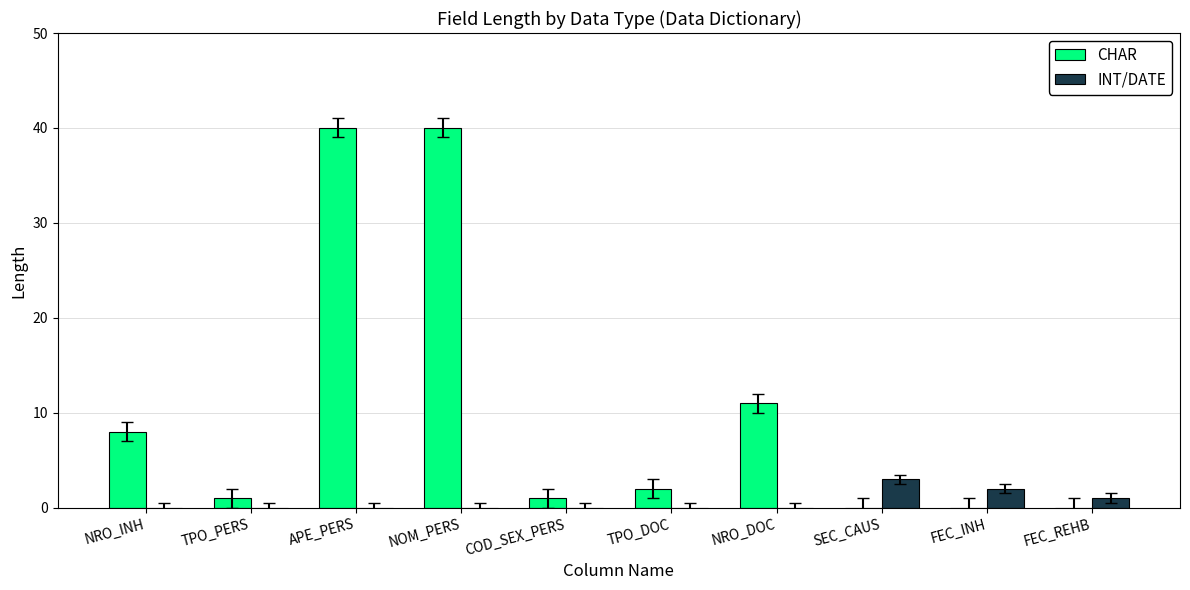

Which series has the largest total across all categories?

CHAR